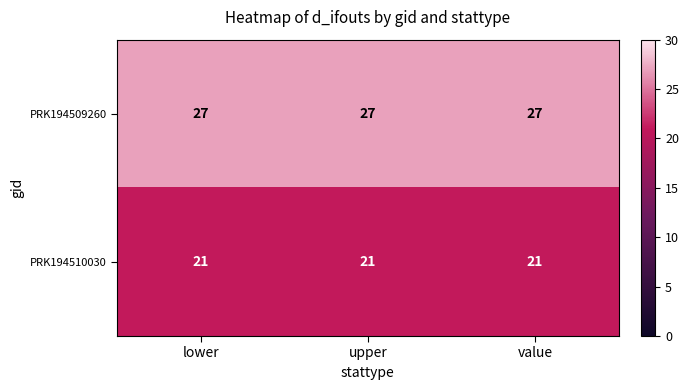

Which series has the largest total across all categories?

PRK194509260